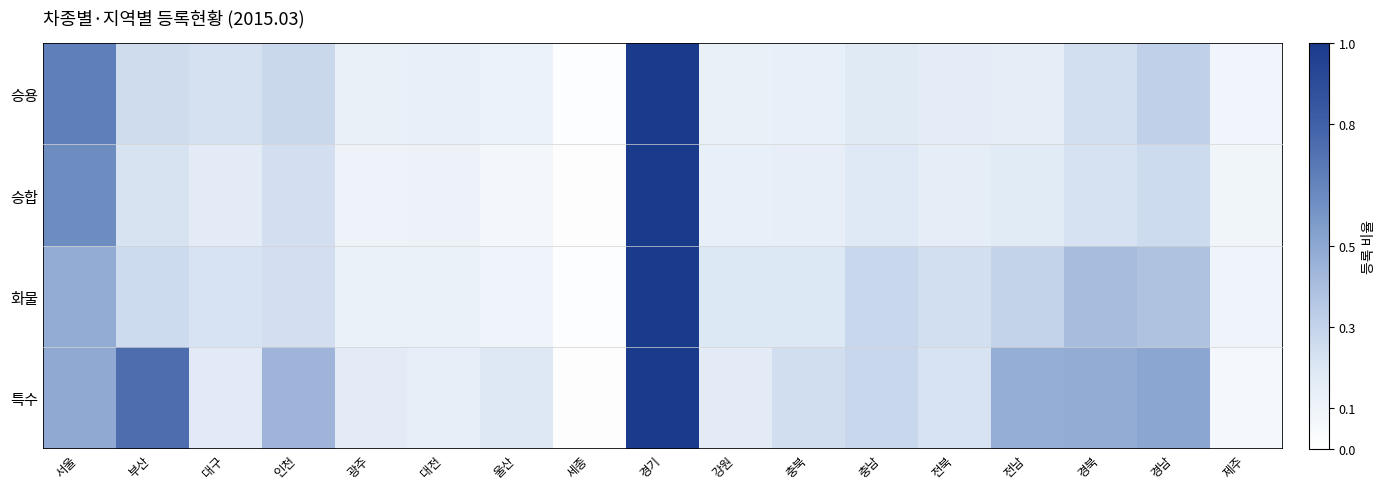

At which category is the sum across all series the highest?

경기